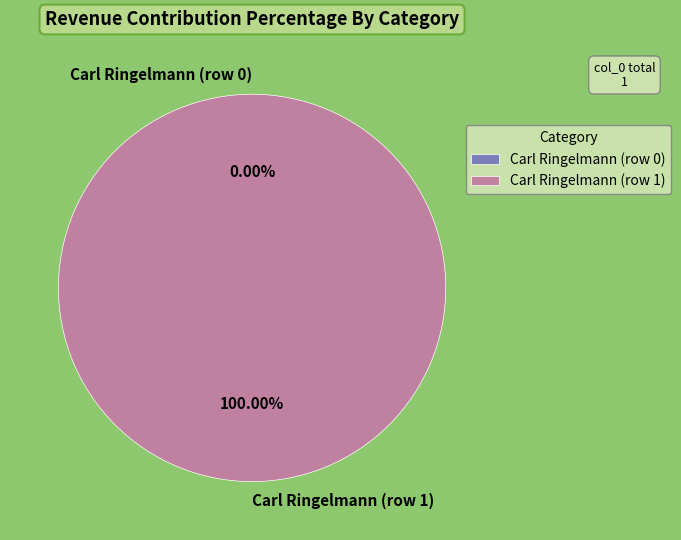

To the nearest percent, what is the difference between the Carl Ringelmann (row 0) and Carl Ringelmann (row 1) slice percentages?

100%